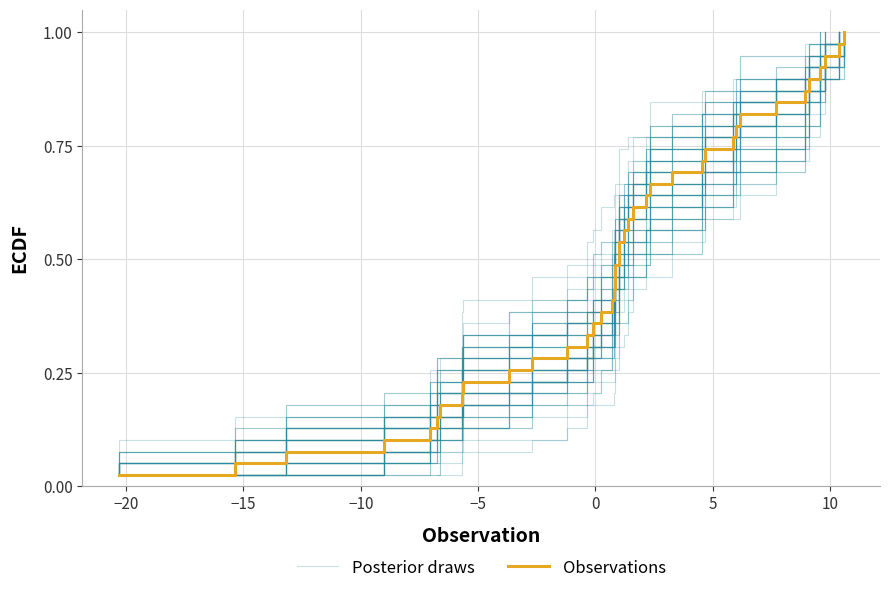

What is the difference between the maximum and second lowest values in the Observations series?

0.9